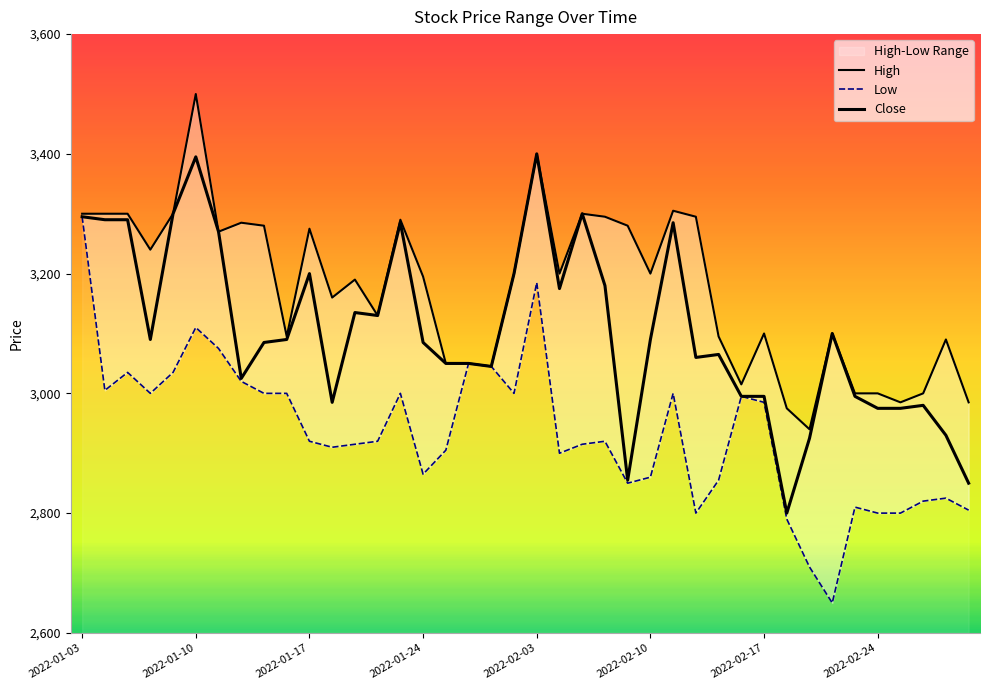

The Close series shows 3060 at 27. True or false?

True